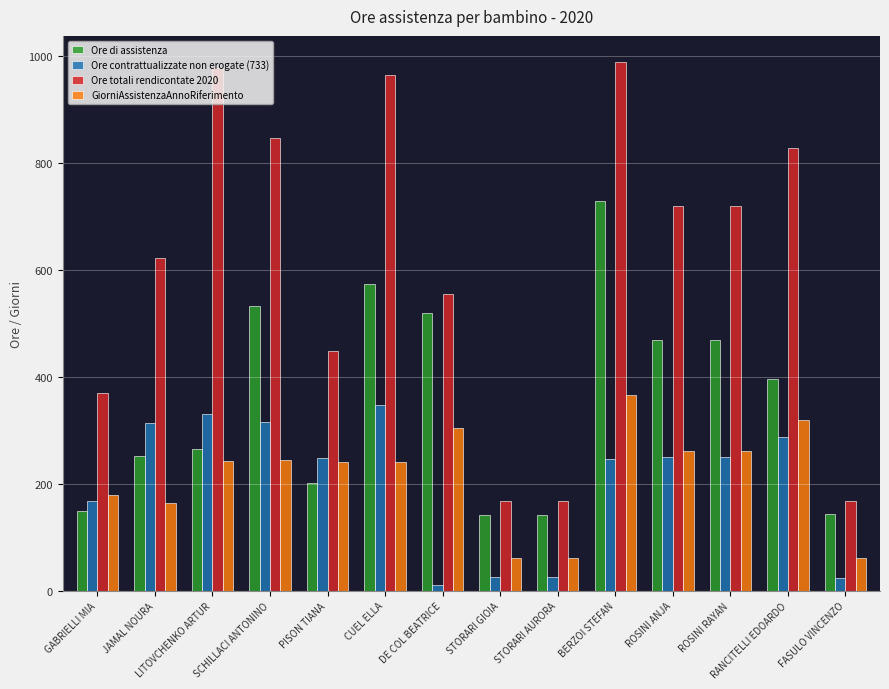

Which category has the lowest value in the Ore contrattualizzate non erogate (733) series?

DE COL BEATRICE